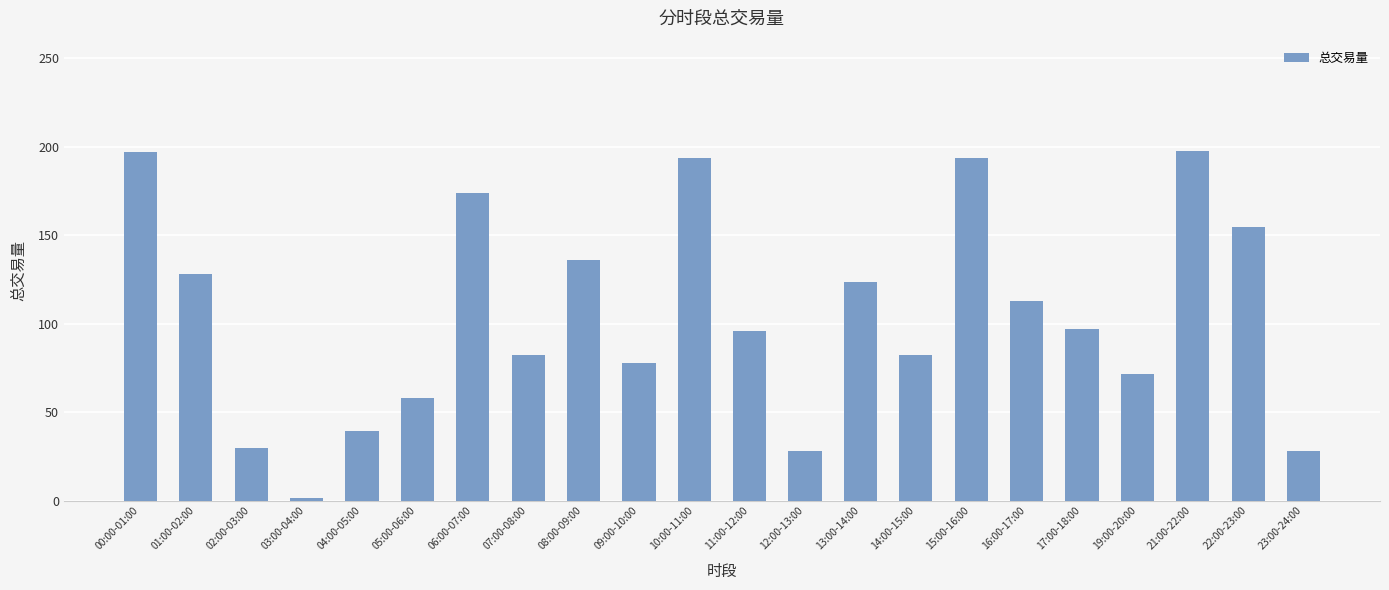

What is the maximum value shown in the chart?

197.8